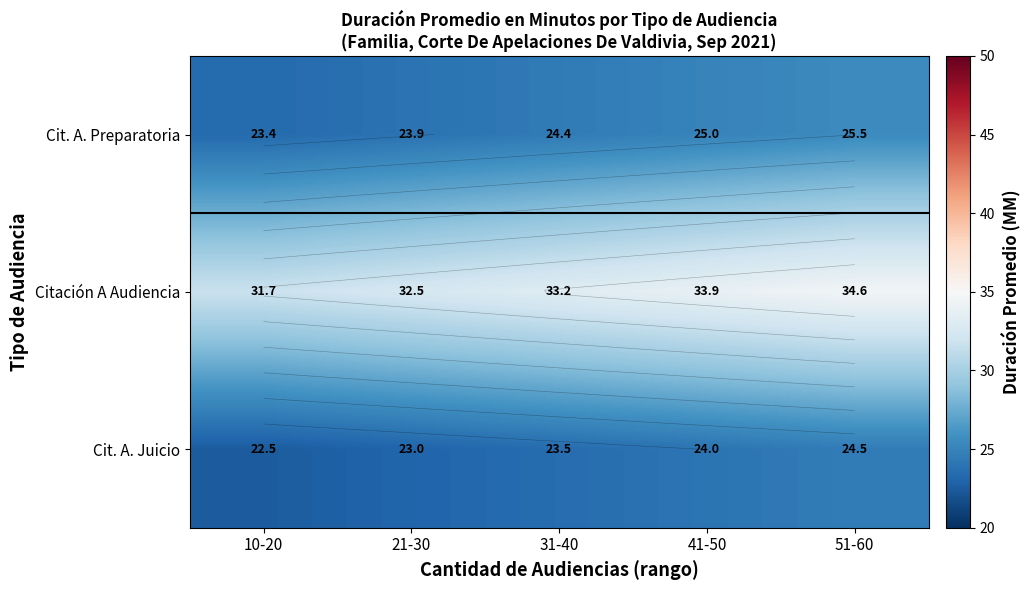

What is the lowest value of the Cit. A. Juicio series?

22.5